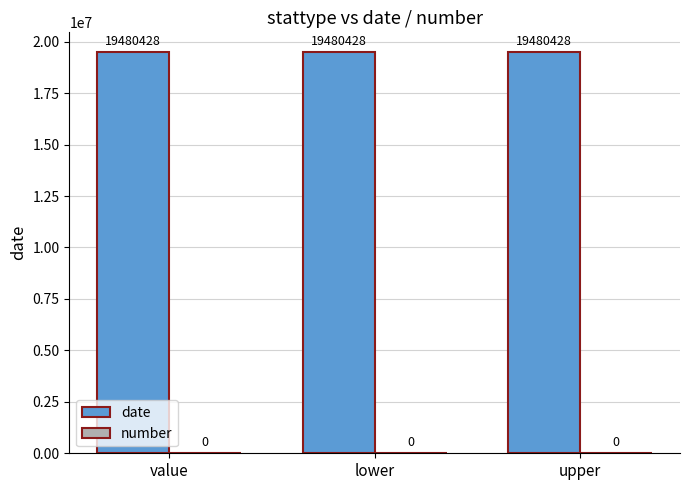

Rank the series by their average value, from highest to lowest.

date, number